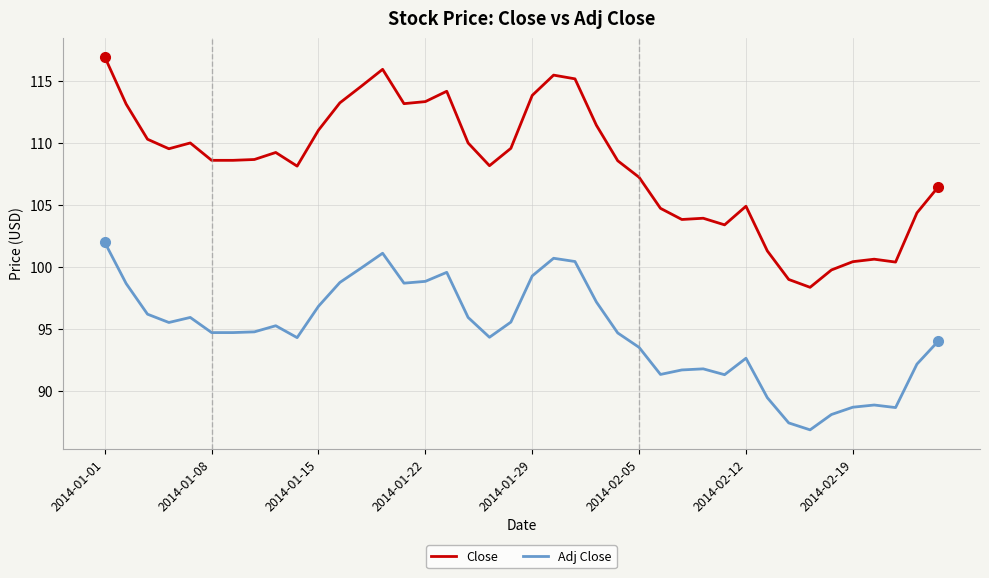

Which series has the largest total across all categories?

Close